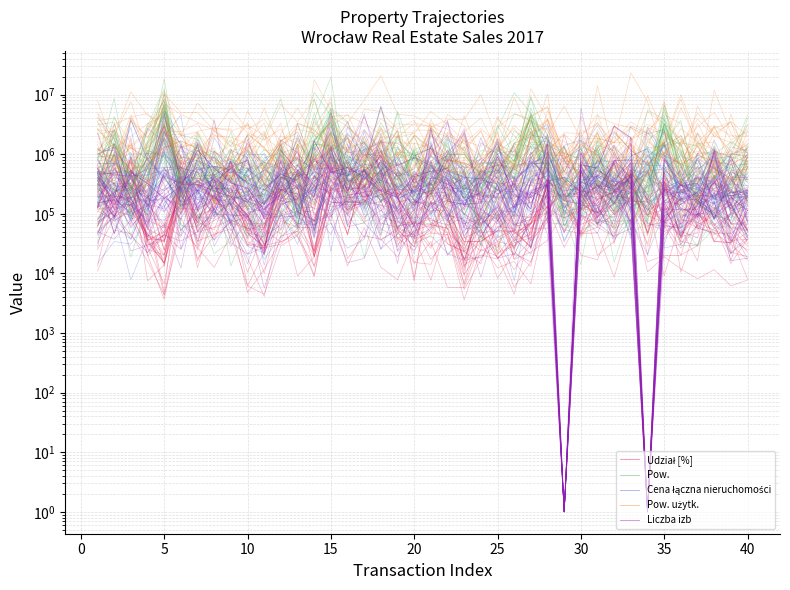

True or false: Pow. and Liczba izb intersect in this chart.

True